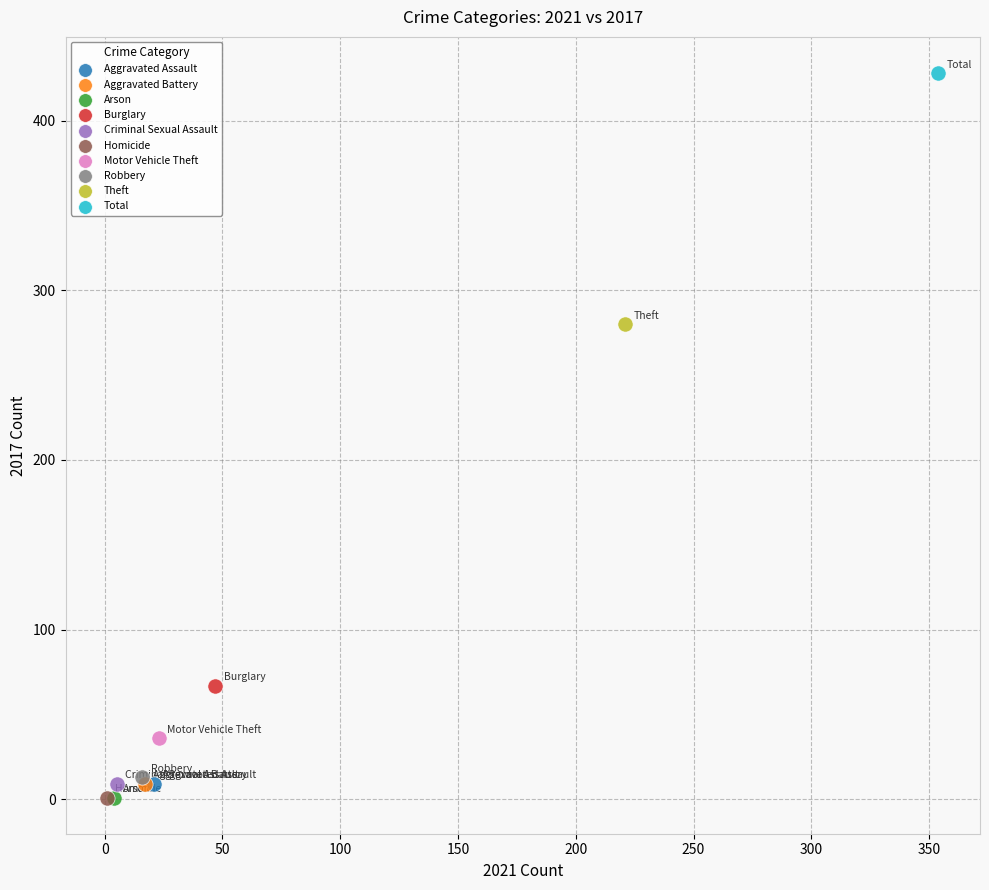

What are all the series names shown in the legend?

Aggravated Assault, Aggravated Battery, Arson, Burglary, Criminal Sexual Assault, Homicide, Motor Vehicle Theft, Robbery, Theft, Total